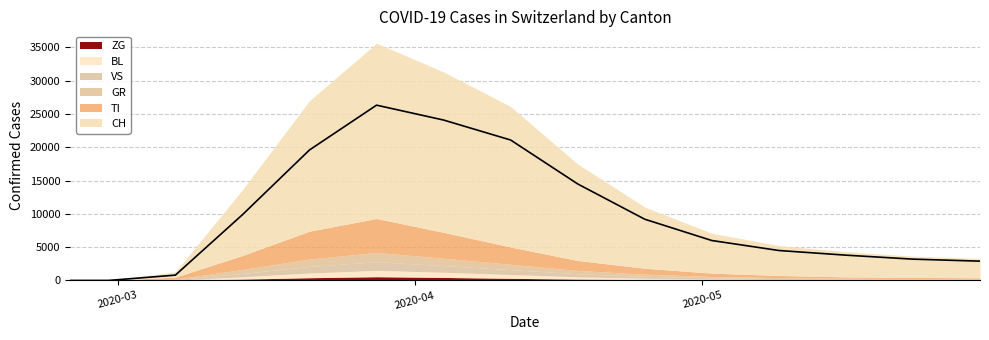

Which label corresponds to the smallest value in the chart?

2020-02-25